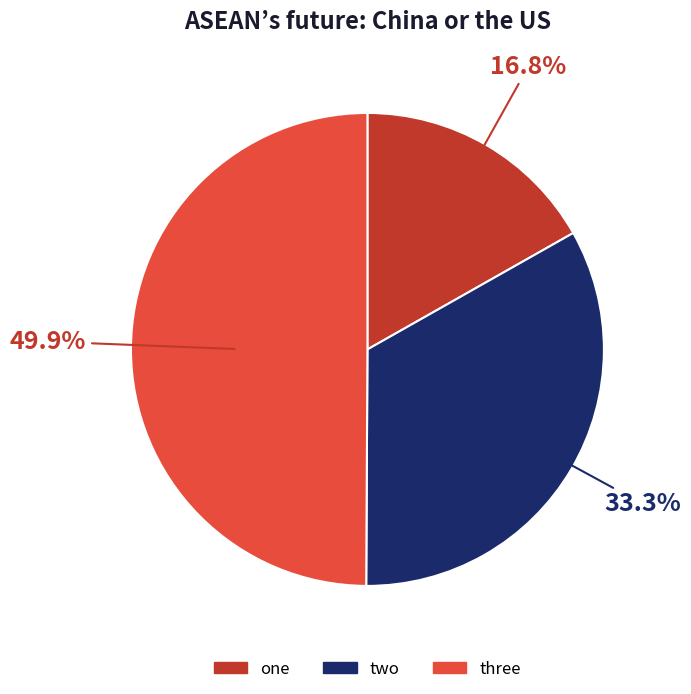

How many slices are in this pie chart?

3